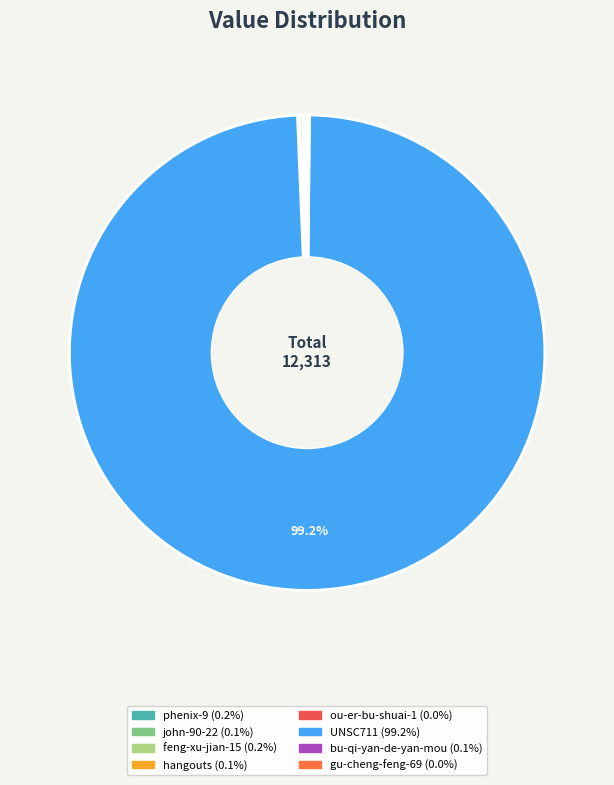

Count the number of slices in the pie.

8